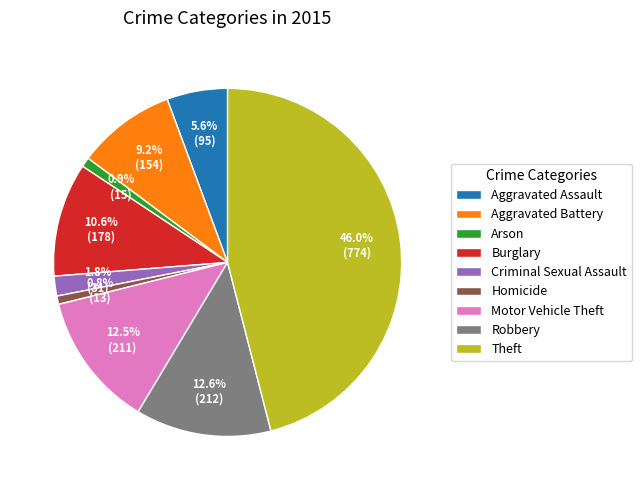

Which category has the biggest portion of the pie?

Theft